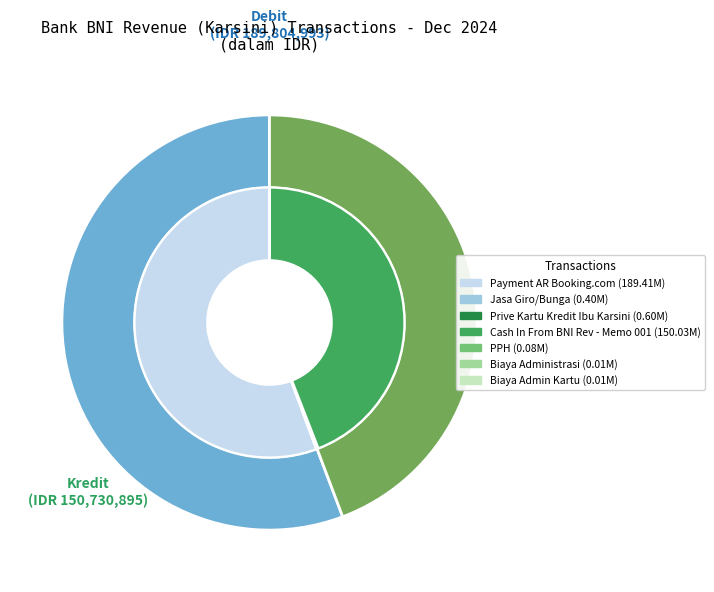

How many slices are in this pie chart?

7